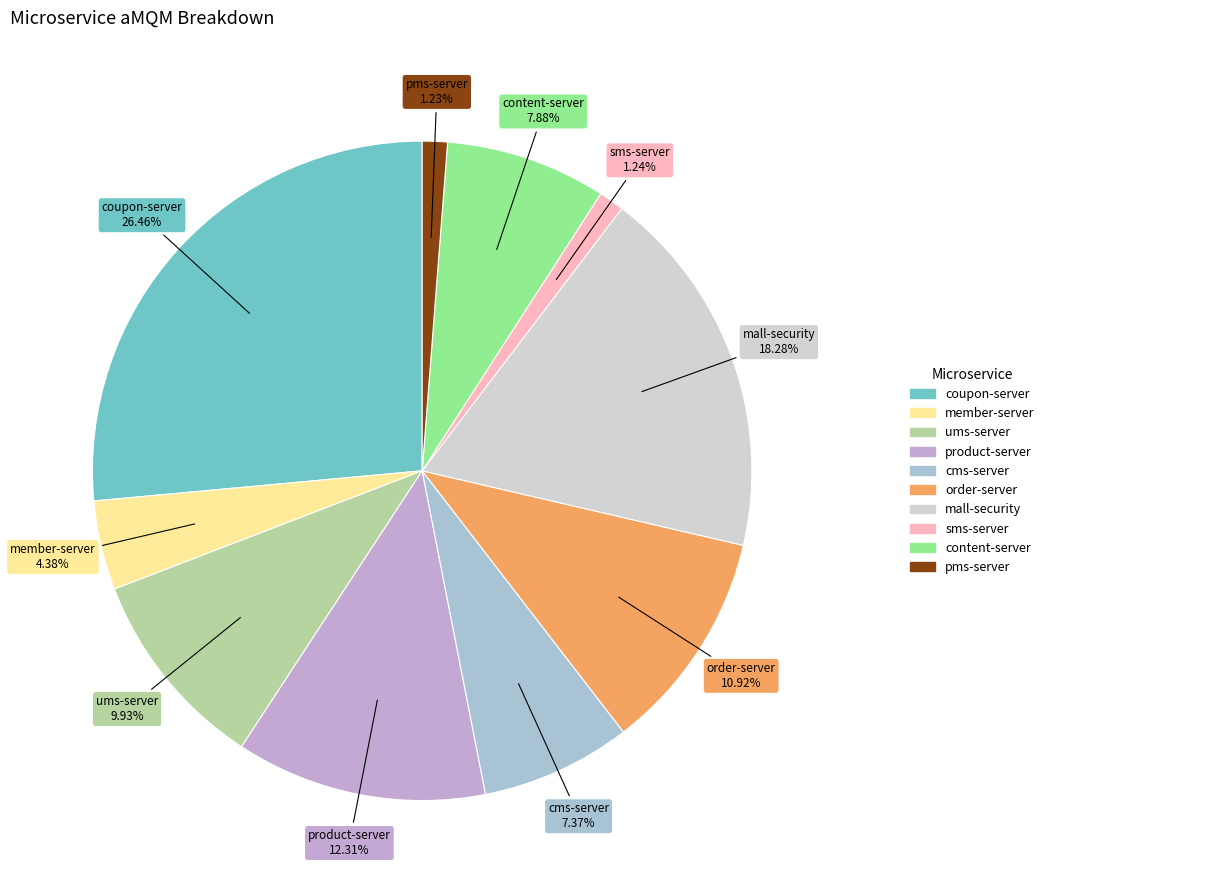

Rank the categories by value from highest to lowest.

coupon-server, mall-security, product-server, order-server, ums-server, content-server, cms-server, member-server, sms-server, pms-server